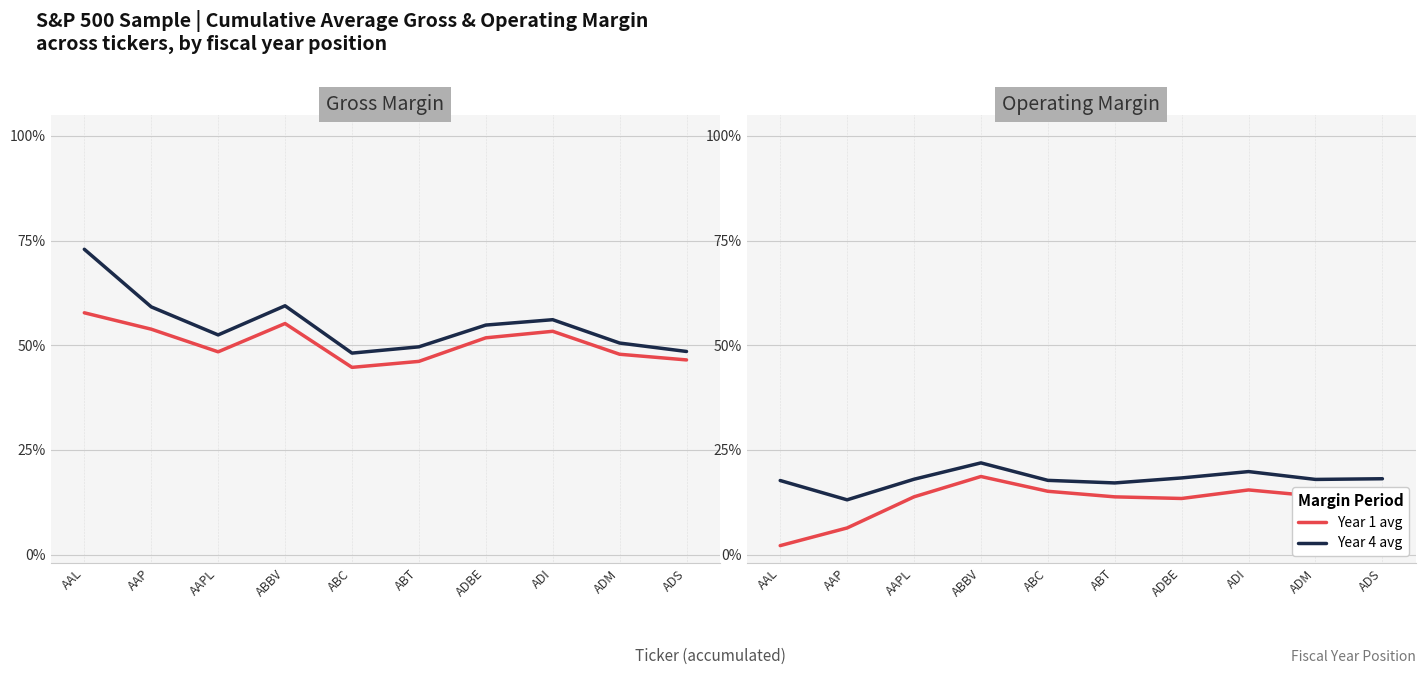

Which label corresponds to the smallest value in the chart?

AAL